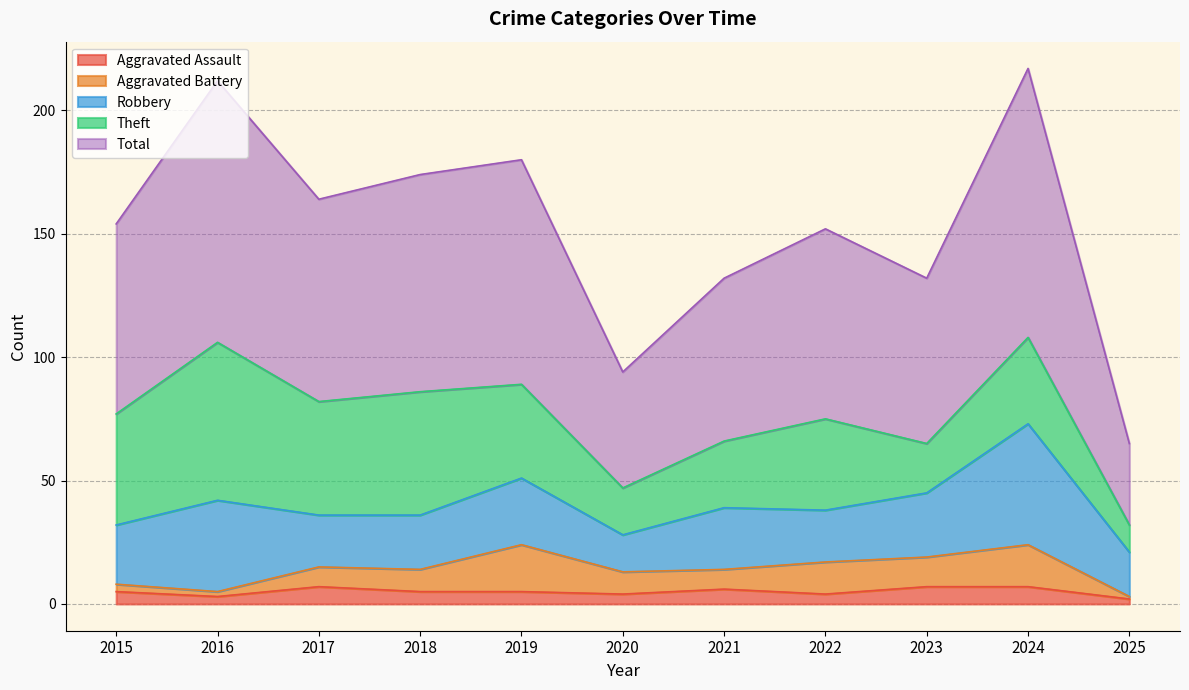

What is the difference between the Robbery values at 2023 and 2017?

5